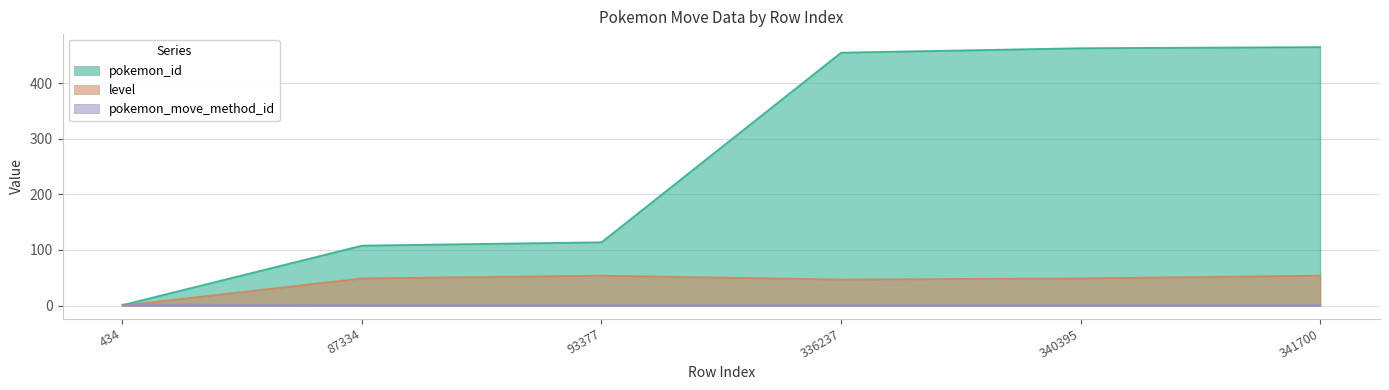

Which category has the highest value across all series?

341700